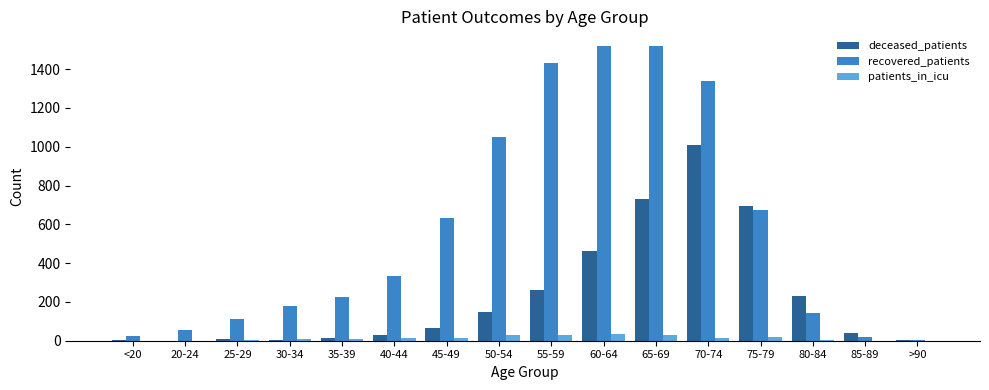

Between 25-29 and 60-64, which series saw the biggest shift?

recovered_patients